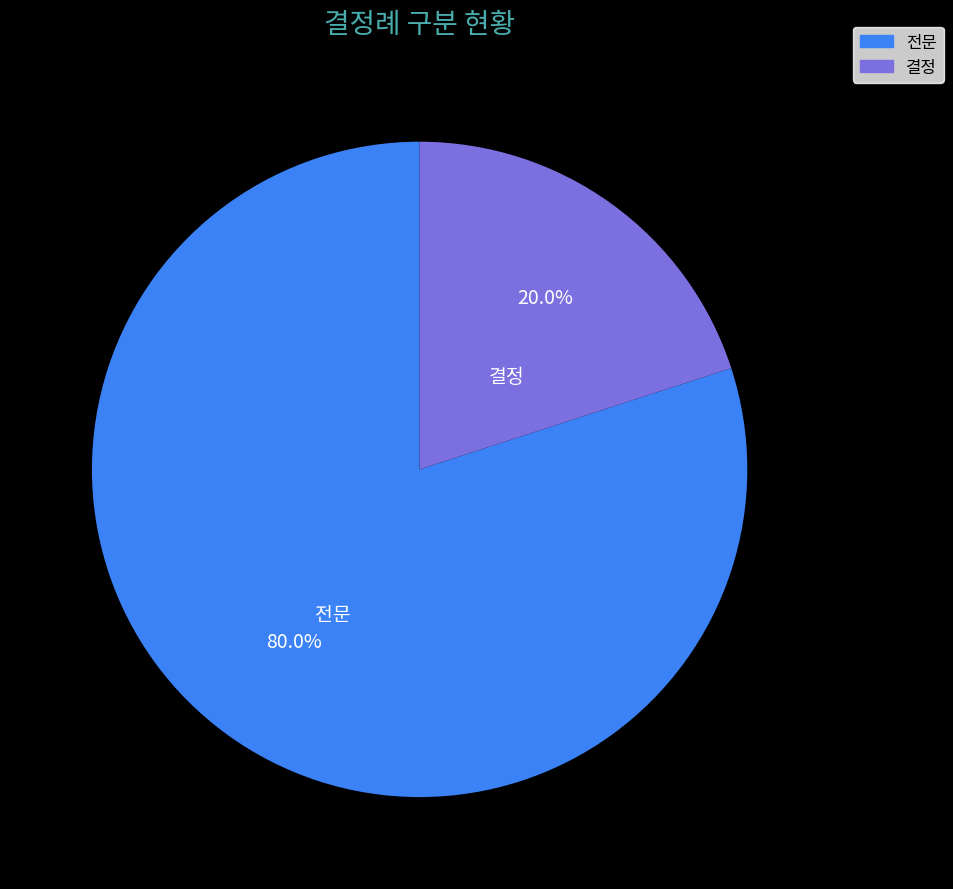

Rank the categories by value from highest to lowest.

전문, 결정